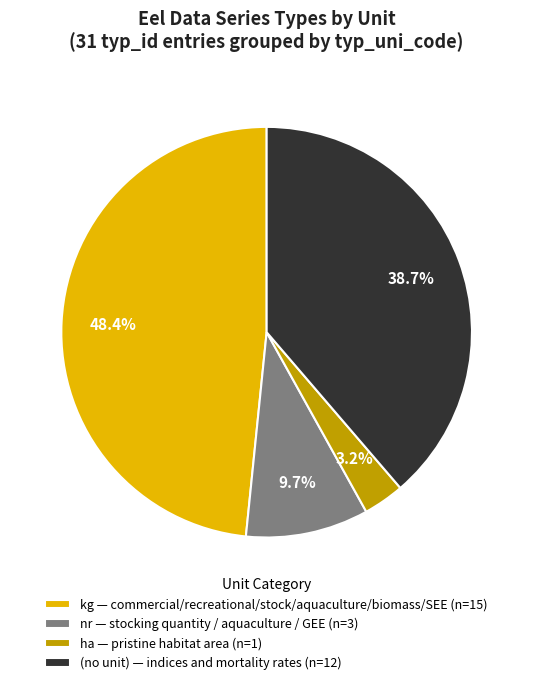

Which has a higher value, (no unit) — indices and mortality rates (n=12) or kg — commercial/recreational/stock/aquaculture/biomass/SEE (n=15)?

kg — commercial/recreational/stock/aquaculture/biomass/SEE (n=15)